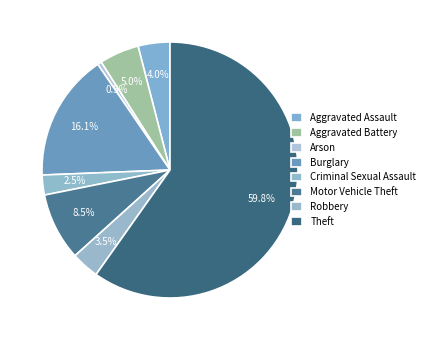

How many slices are in this pie chart?

8